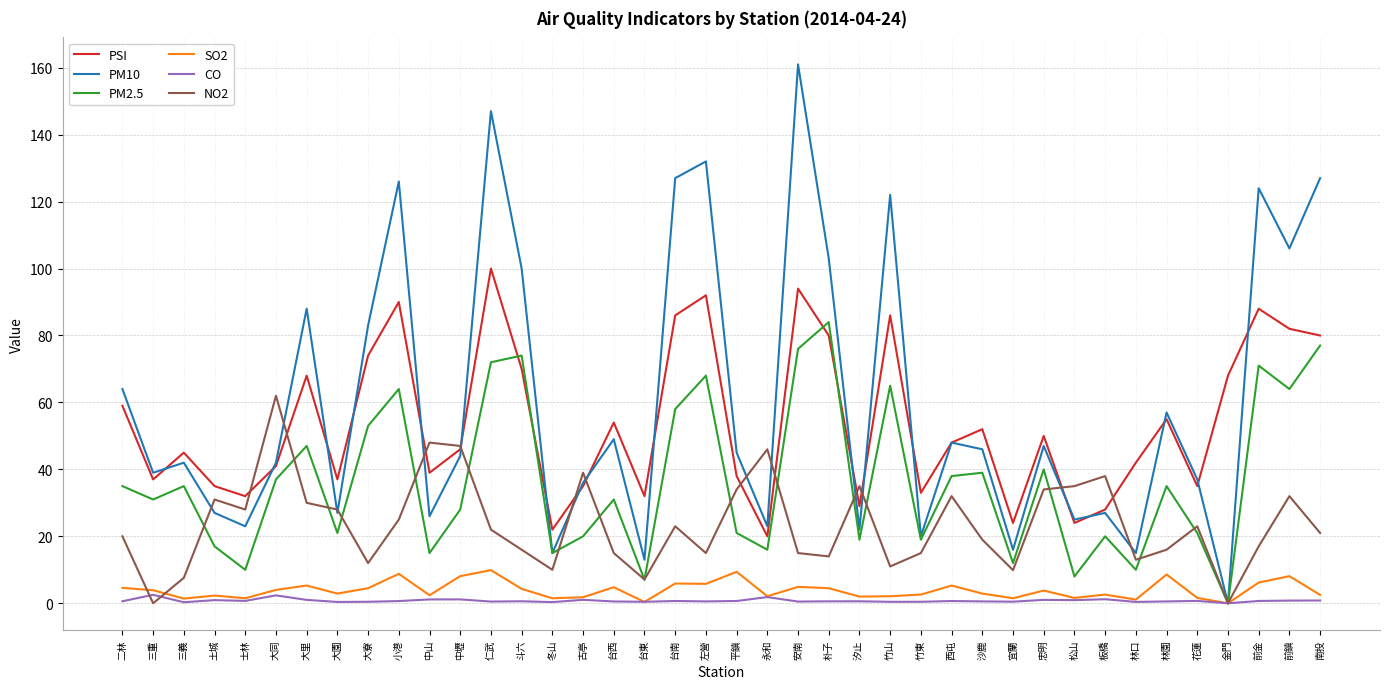

Which series changed the most between 三義 and 安南?

PM10